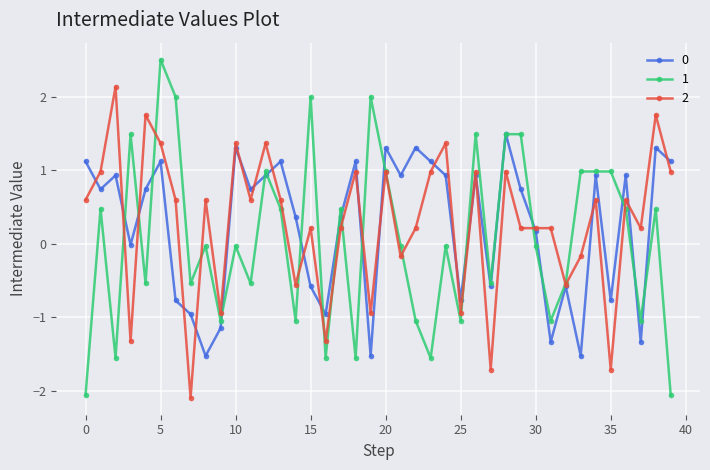

Which series has the largest total across all categories?

2